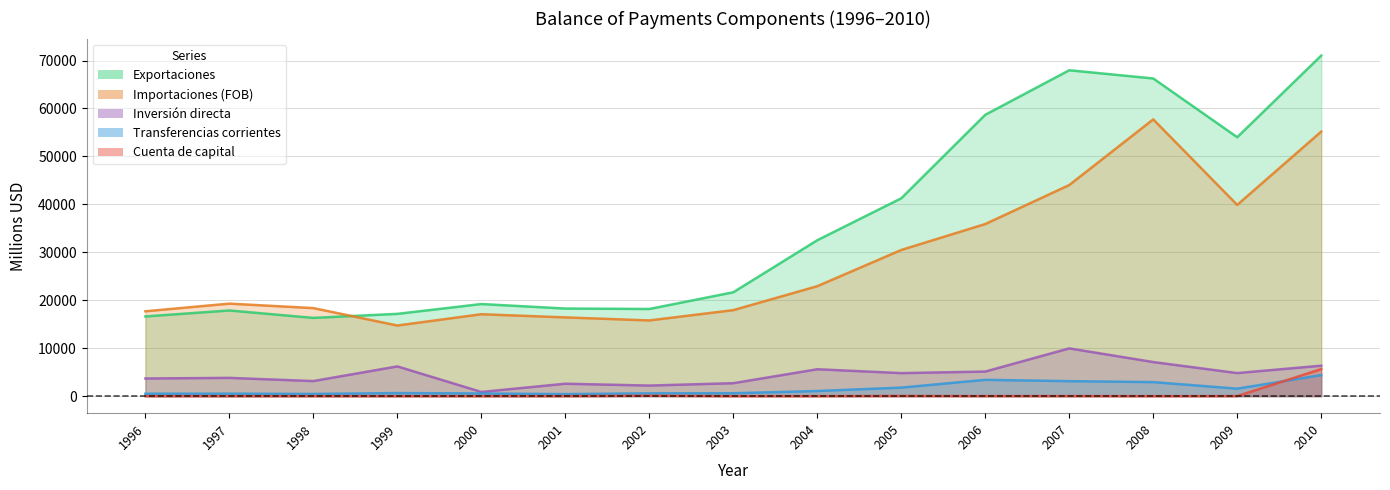

Which series changed the most between 2000 and 2001?

Inversión directa